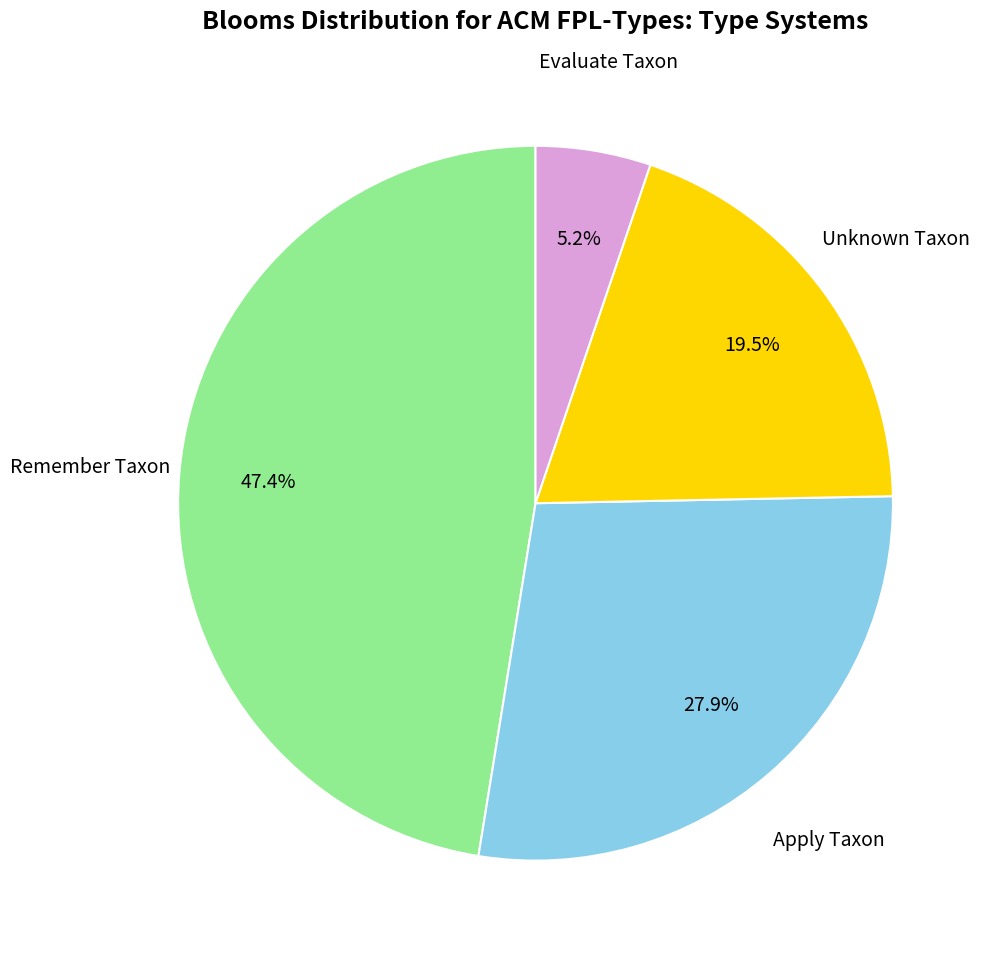

Does any single category account for the majority?

No